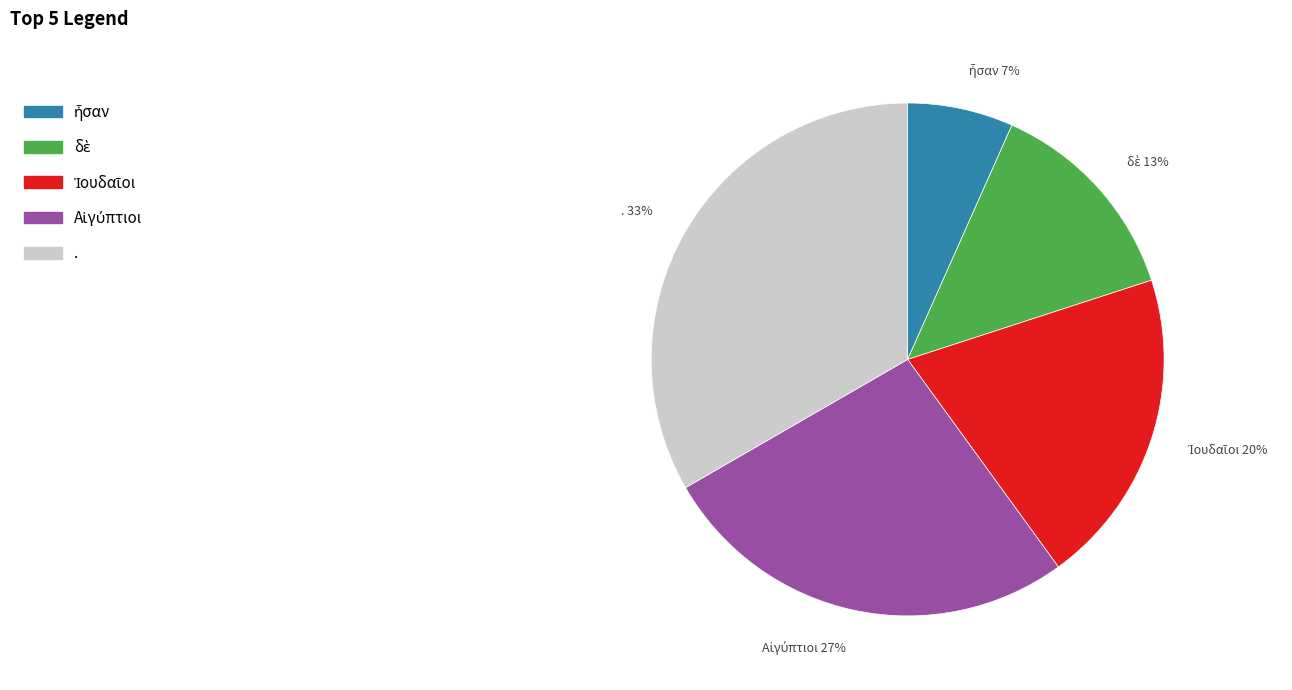

How many segments does this pie chart have?

5